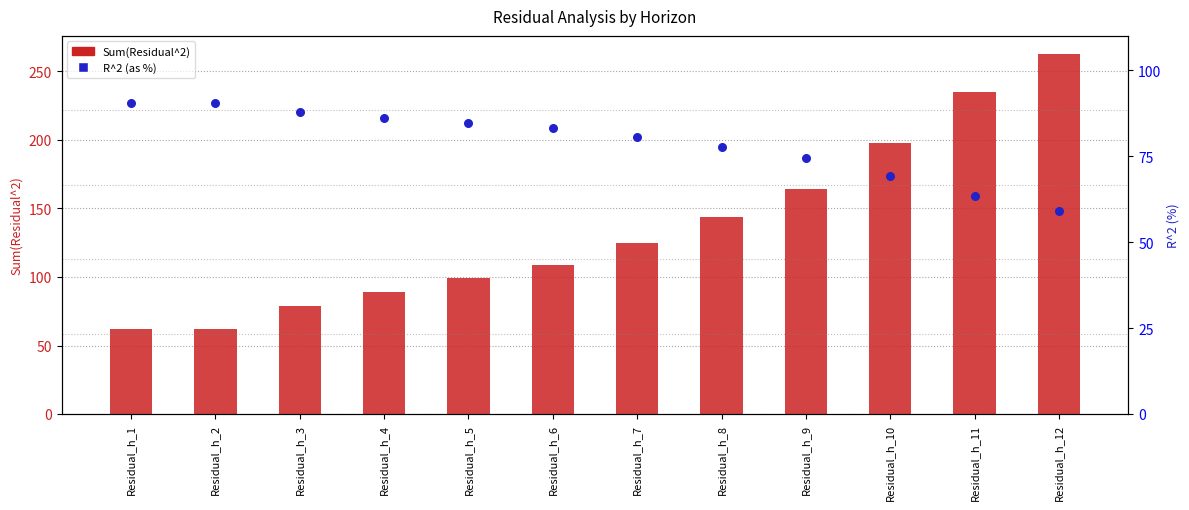

What is the total value across all series at Residual_h_6?

191.8